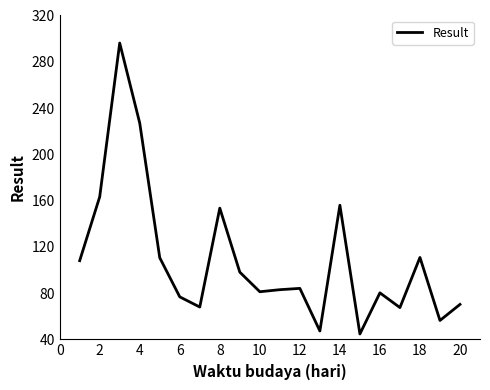

What is the difference between the maximum and minimum values?

251.6